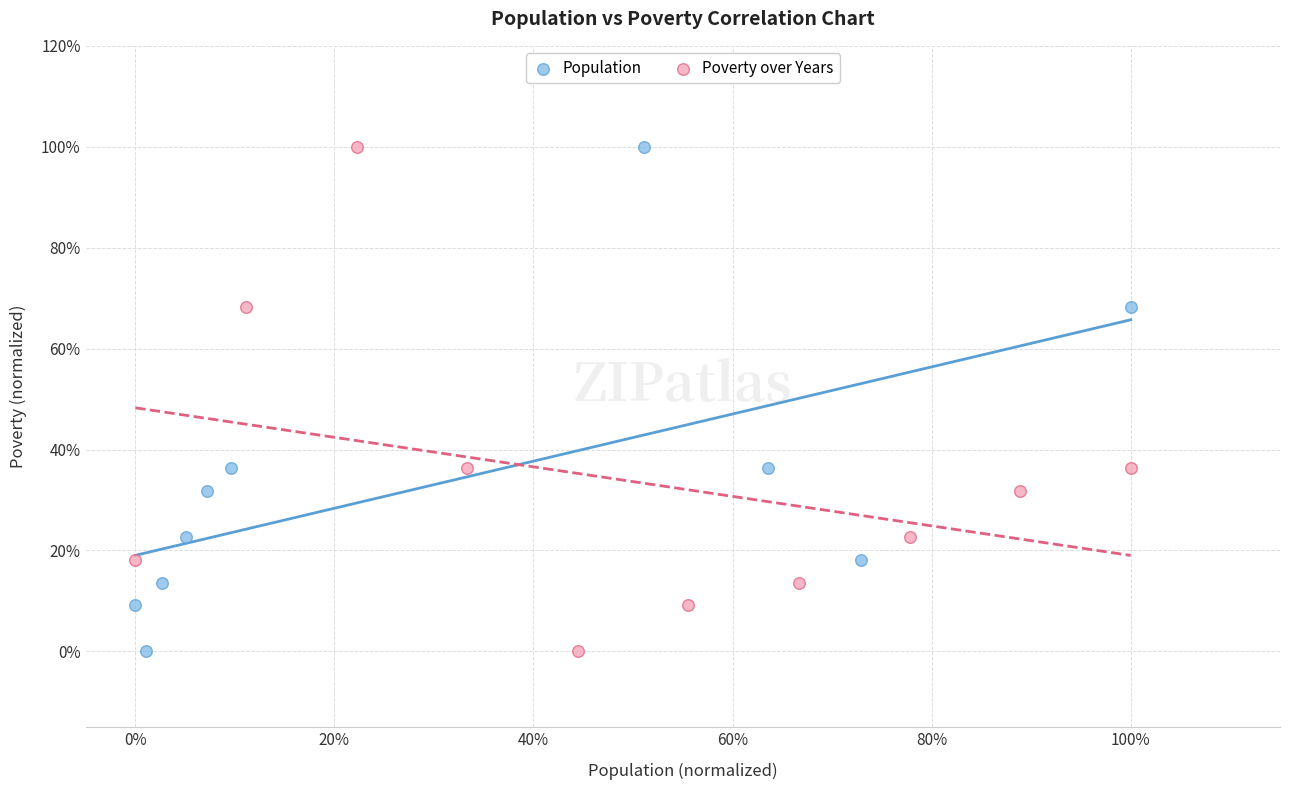

What are all the series names shown in the legend?

Population, Poverty over Years